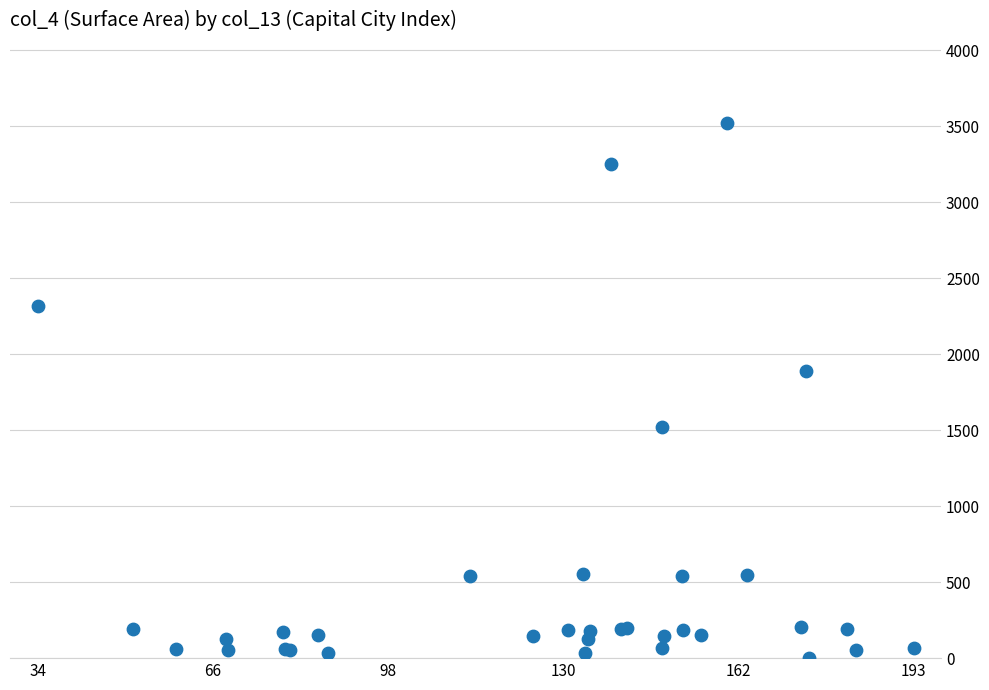

What Y value in the scatter plot is closest to 1760?

1889